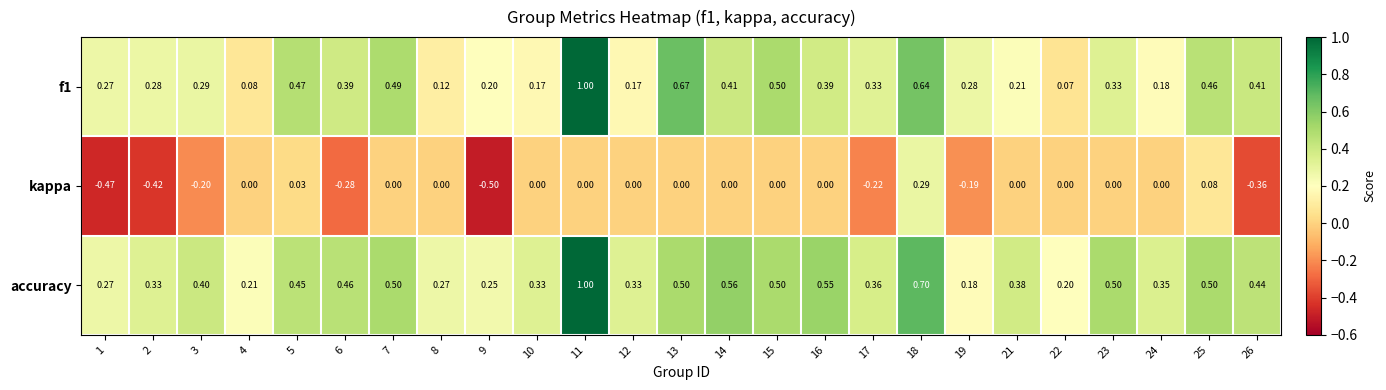

Which series has the largest total across all categories?

accuracy